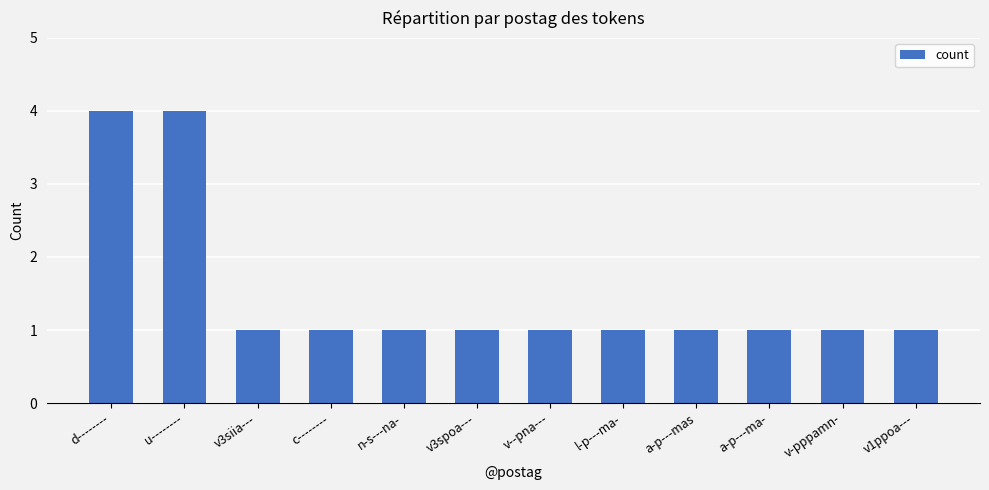

What is the value of the 10th bar from the left?

1